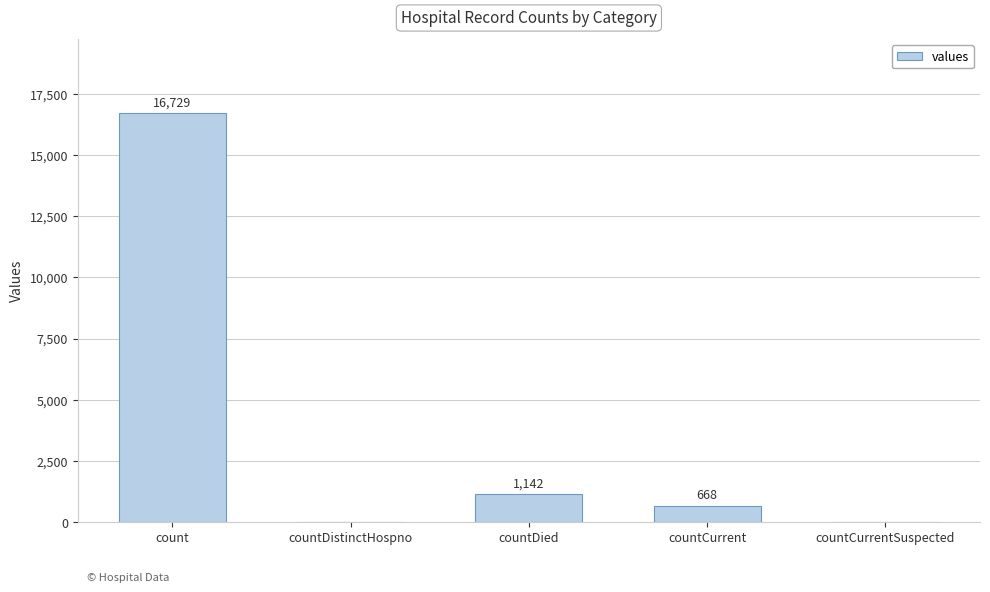

Which has a higher value, countCurrent or countCurrentSuspected?

countCurrent